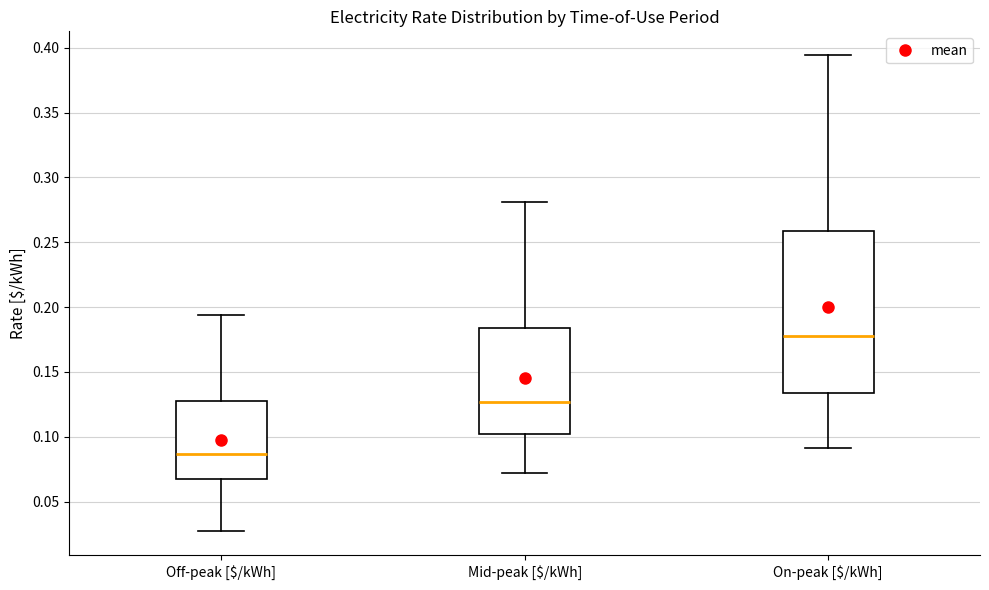

Reading left to right, read every box against the y-axis: the position of its median line, the range the box covers, and the ends of its whiskers. The values are not printed on the chart, so give them approximately, as read against the axis.

Off-peak [$/kWh]: median 0.085, box 0.070 to 0.125, whiskers 0.025 to 0.195
Mid-peak [$/kWh]: median 0.125, box 0.100 to 0.185, whiskers 0.070 to 0.280
On-peak [$/kWh]: median 0.180, box 0.135 to 0.260, whiskers 0.090 to 0.395